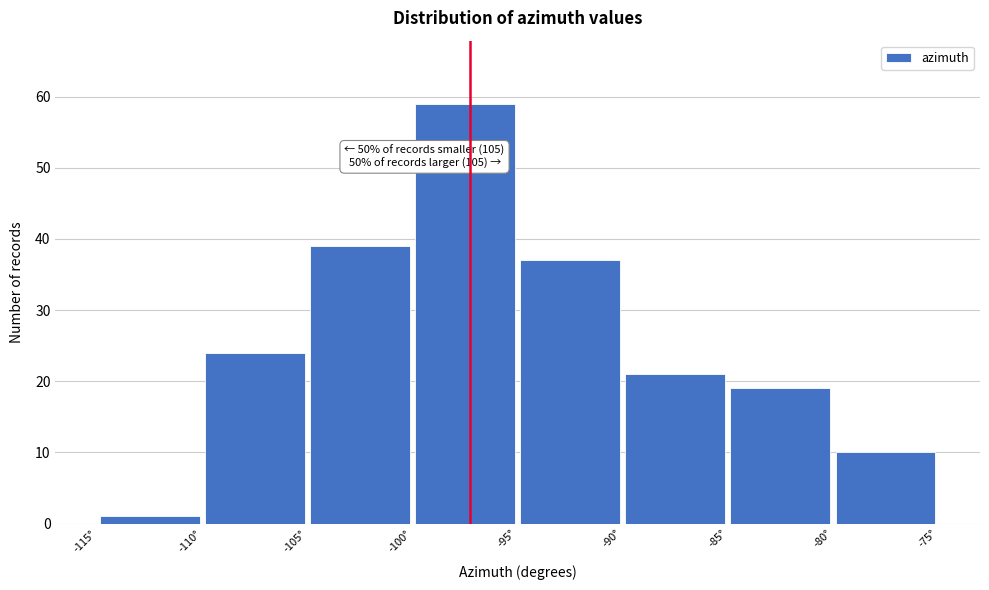

Over which range of the x-axis is the bar tallest?

-100 to -95